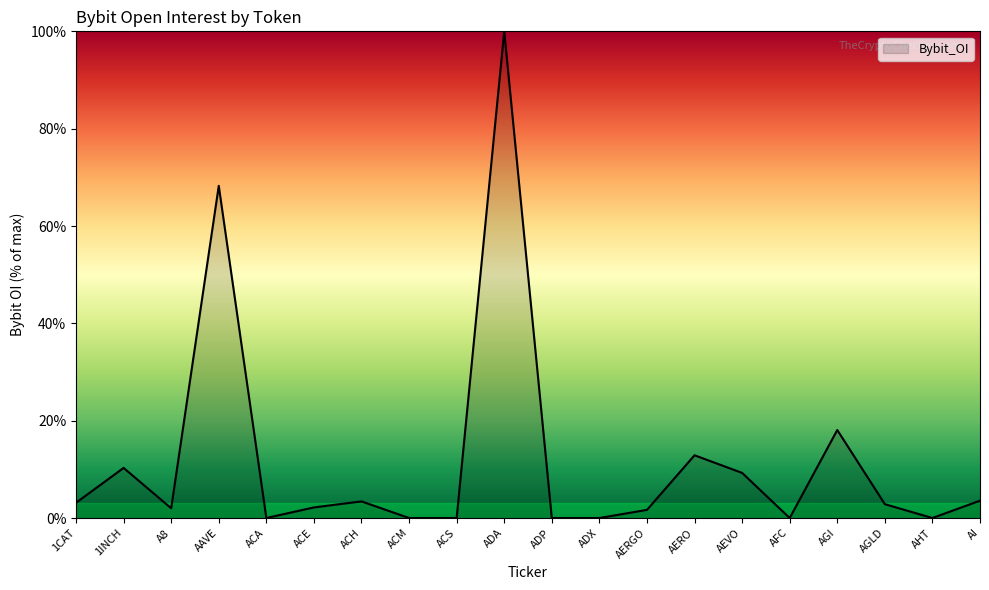

True or false: the data shows 0.0 at ADX.

True